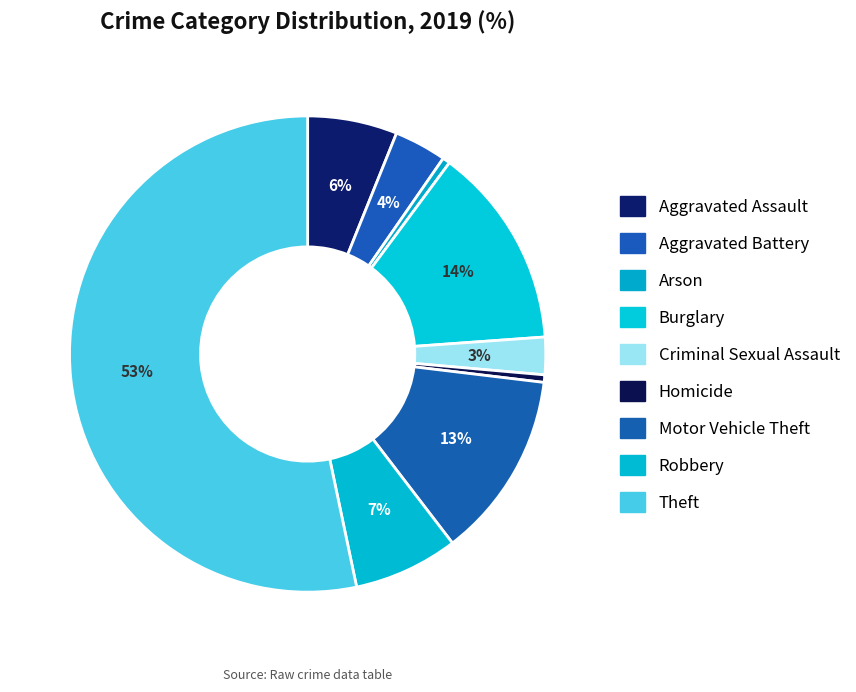

The Arson slice represents 1% of the pie. True or false?

True